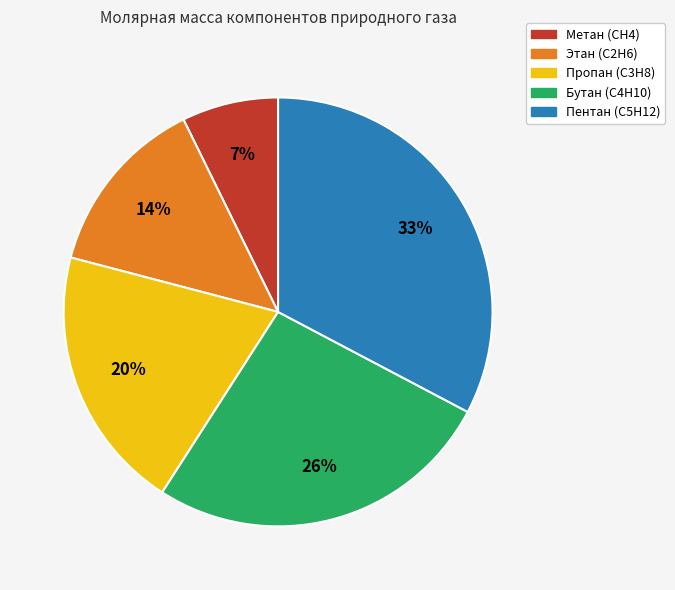

Do Этан (С2Н6) and Бутан (С4Н10) together represent more than half of the pie?

No